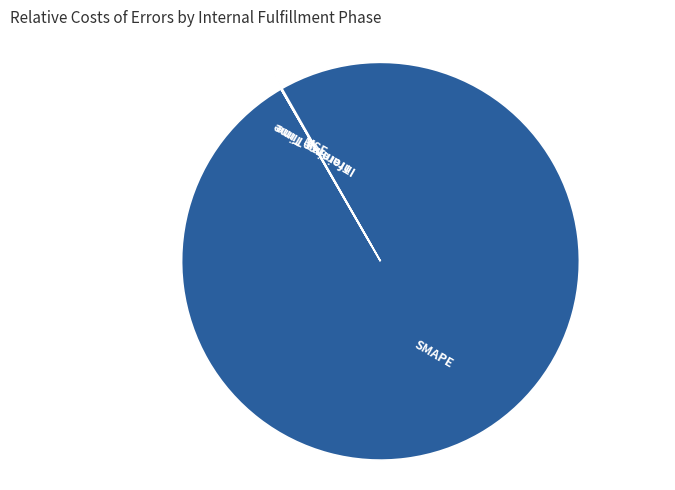

Which category has the biggest portion of the pie?

SMAPE